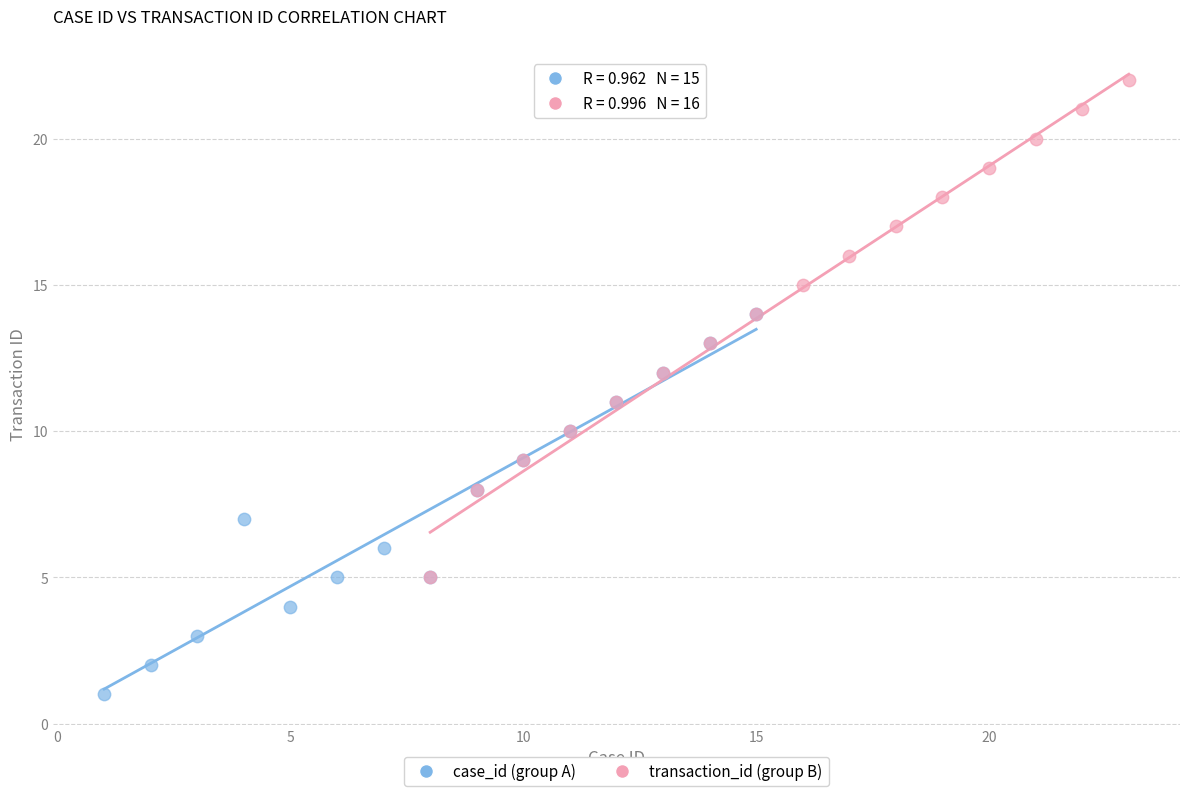

Which series reaches the minimum Y coordinate?

case_id (group A)